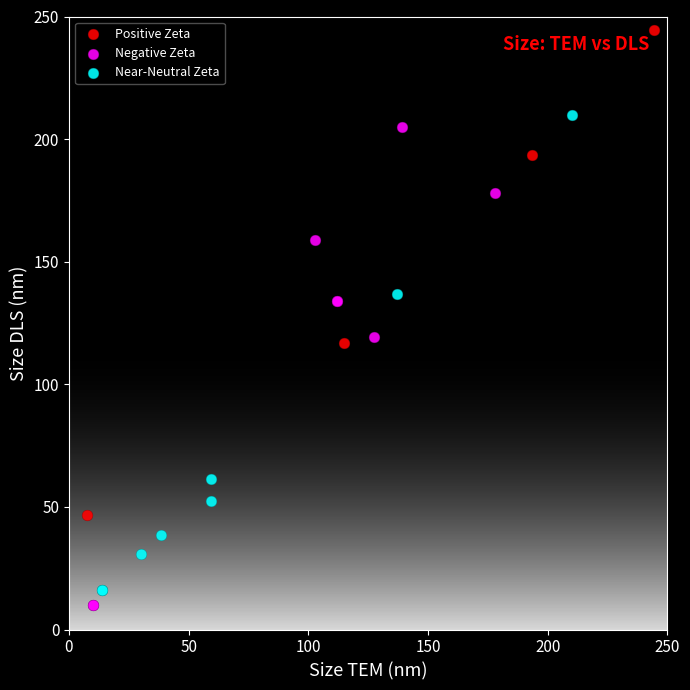

Which series reaches the maximum Y coordinate?

Positive Zeta